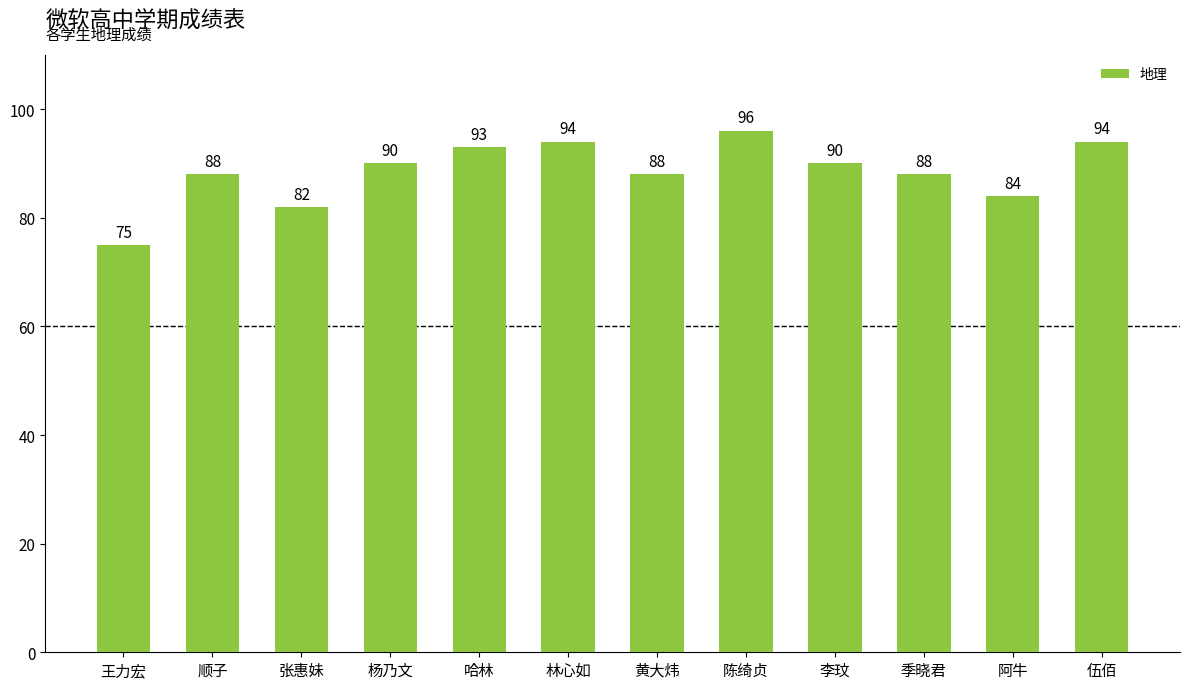

What is the value of the 7th bar from the left?

88